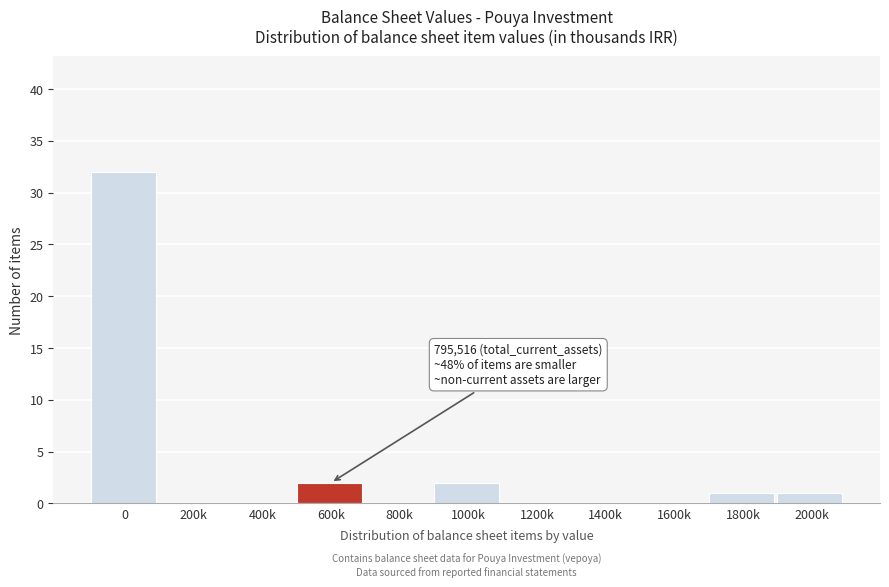

Reading left to right, transcribe all the data shown in this chart.

0=32	200k=0	400k=0	600k=2	800k=0	1000k=2	1200k=0	1400k=0	1600k=0	1800k=1	2000k=1